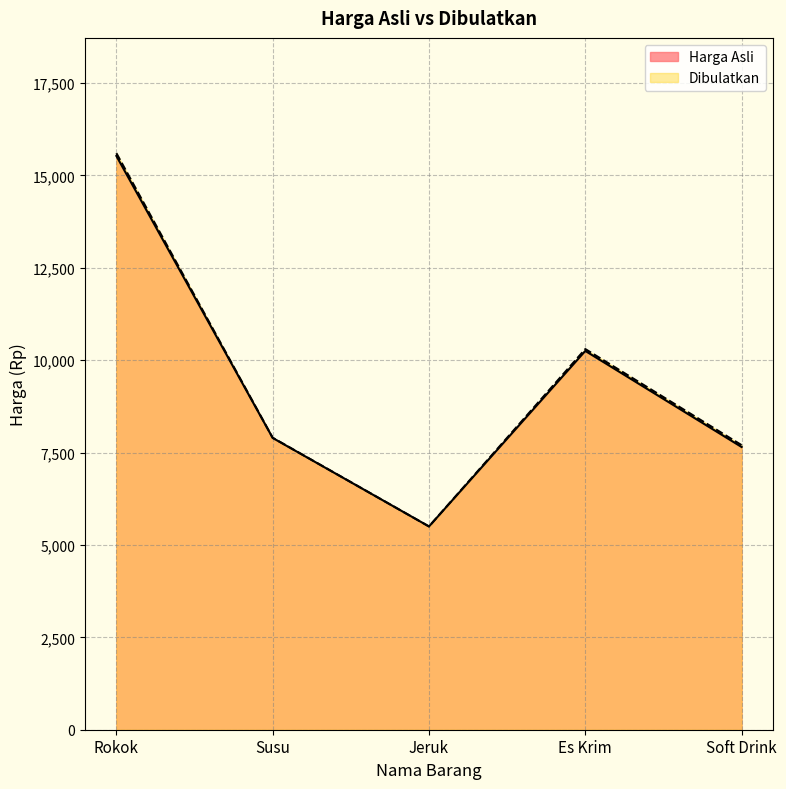

Rank the series by their maximum value, from highest to lowest.

Dibulatkan, Harga Asli